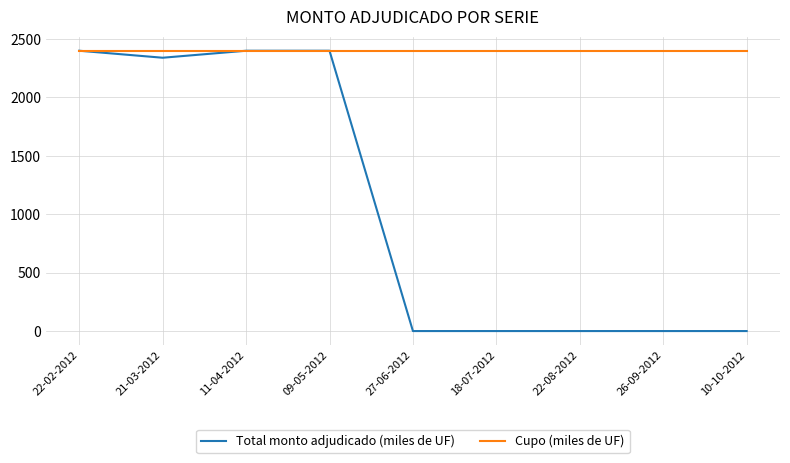

Read the Cupo (miles de UF) value at 27-06-2012.

2400